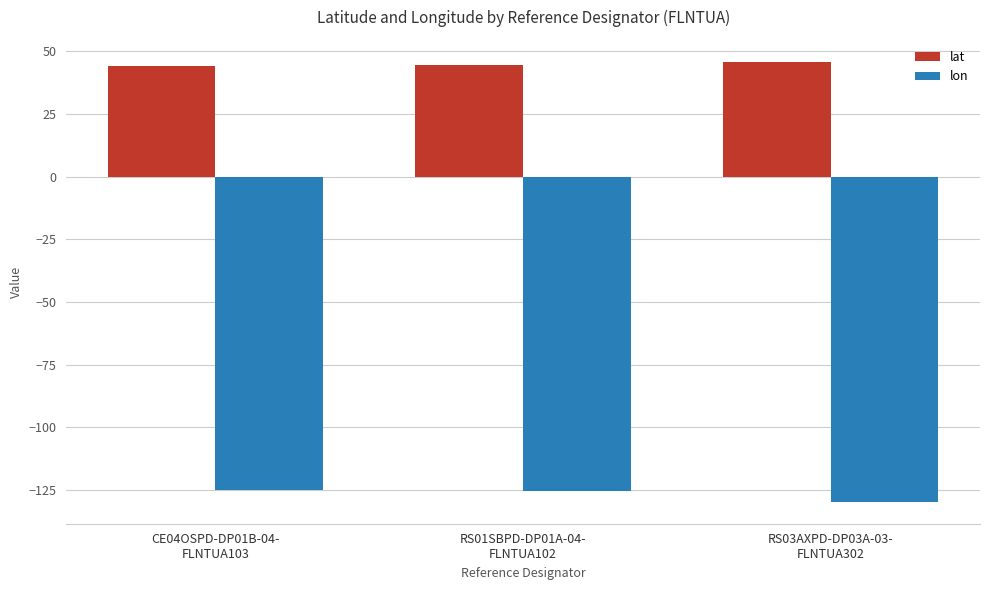

What is the smallest value displayed?

-129.8